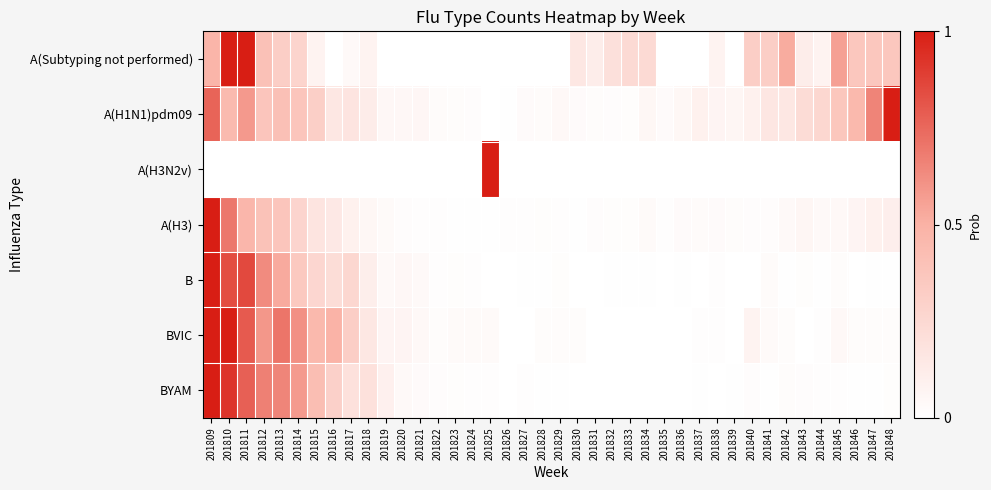

Which series changed the most between 201818 and 201824?

BYAM